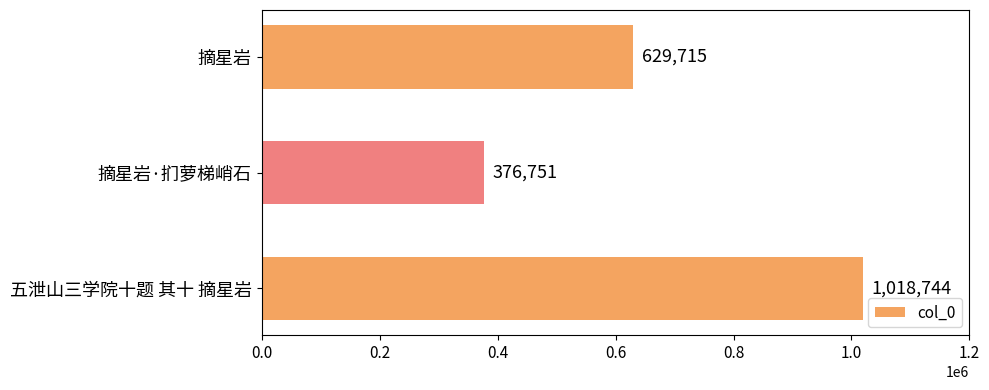

What is the label of the 1st bar from the top?

摘星岩